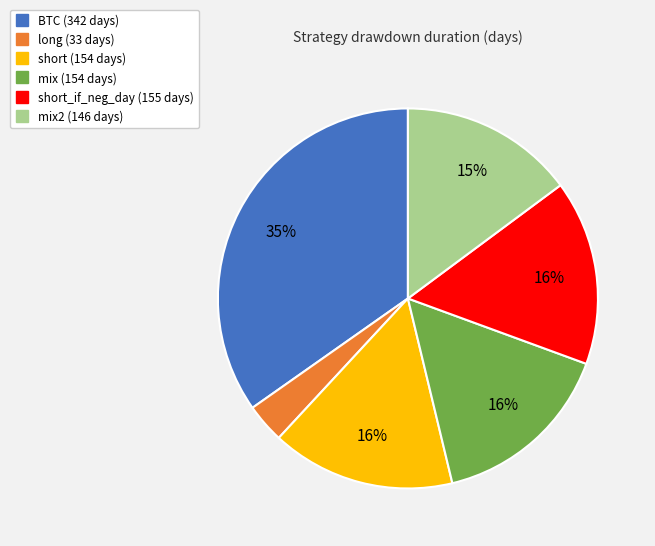

To the nearest percent, what is the average slice percentage?

17%